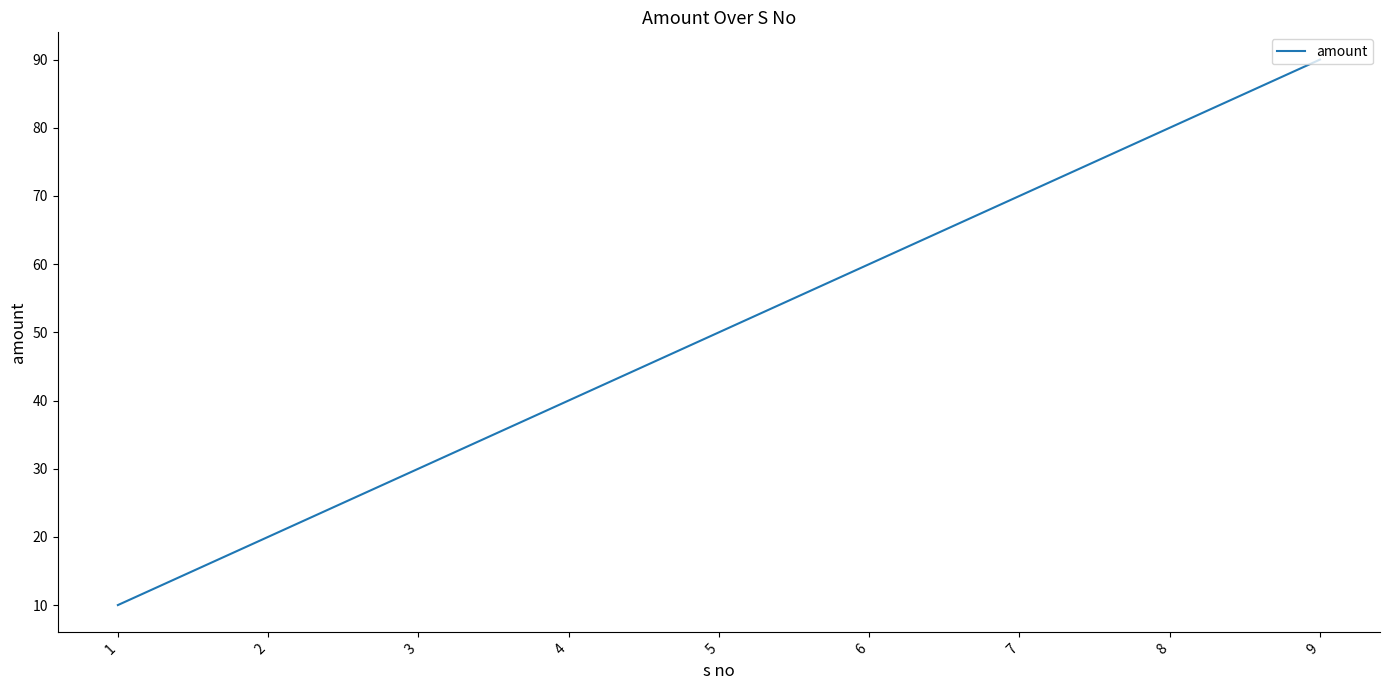

Where is the data nearest to the value 50?

5